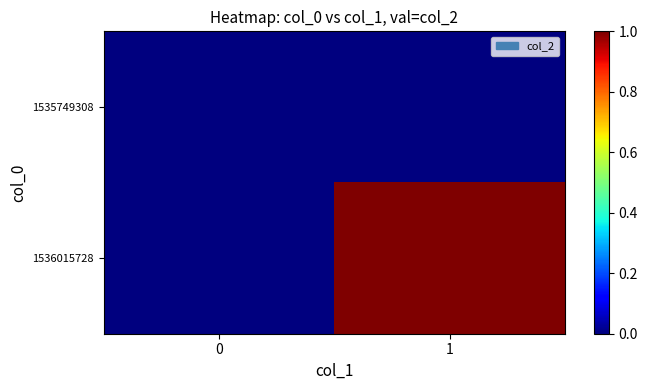

At which category is the sum across all series the highest?

1